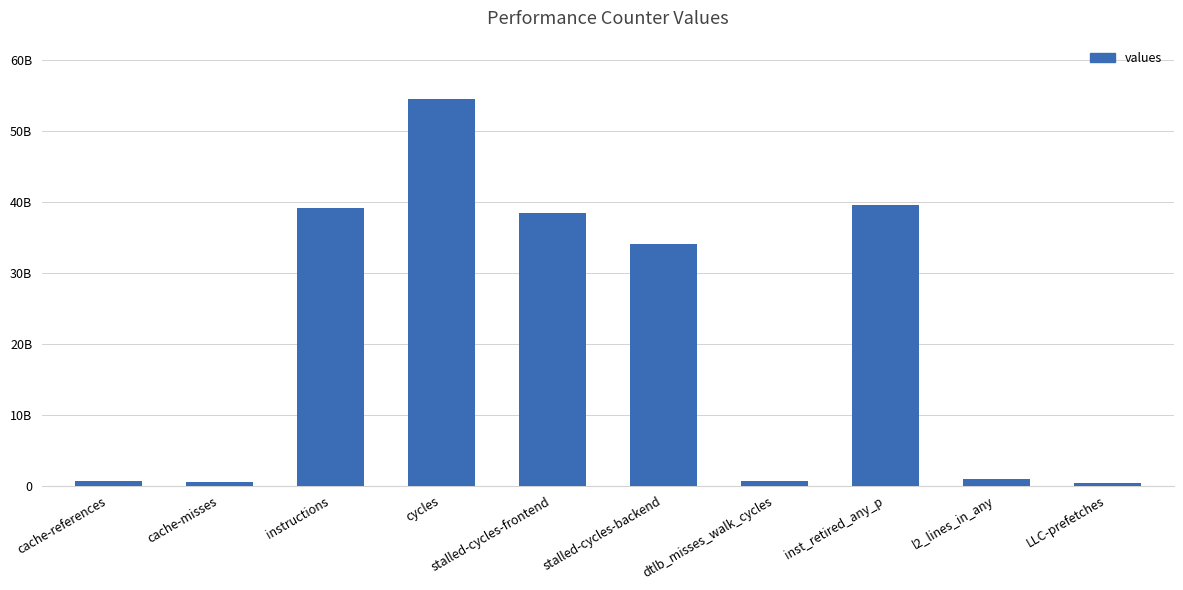

The chart shows a value of 288385707 at LLC-prefetches. True or false?

True